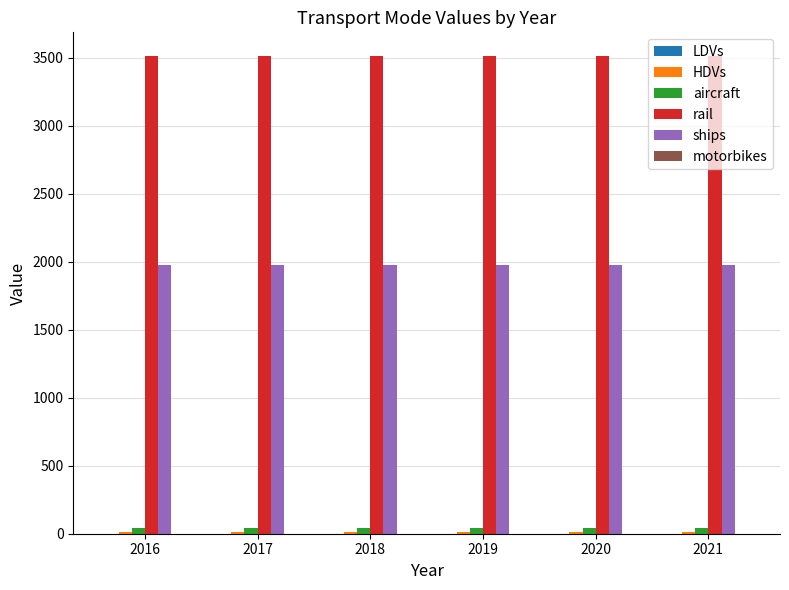

What is the sum of all rail values?

21074.2